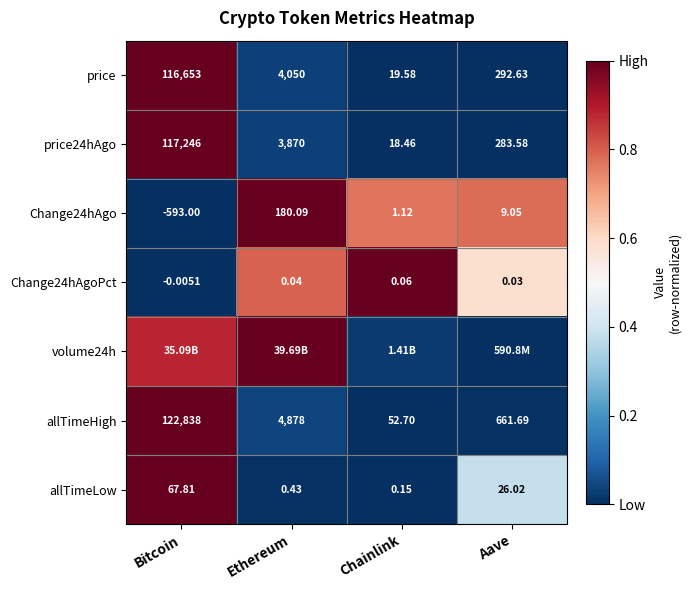

At which label is Change24hAgo closest to -206?

Chainlink